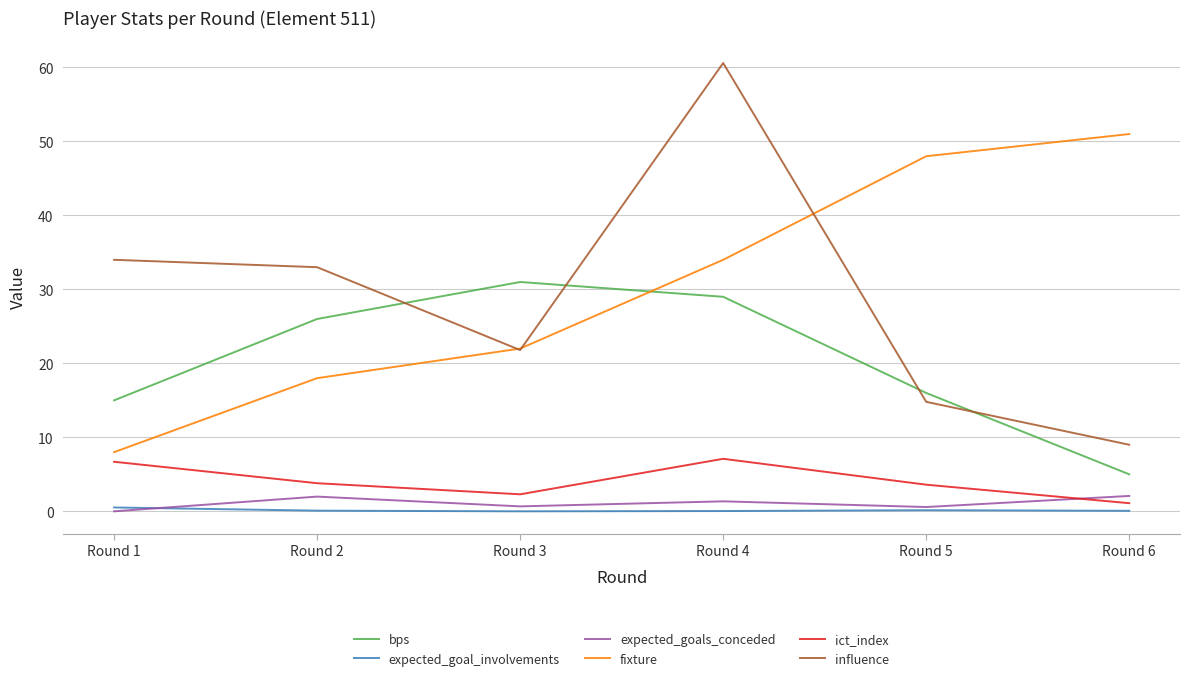

The fixture series shows 71.2 at Round 6. True or false?

False